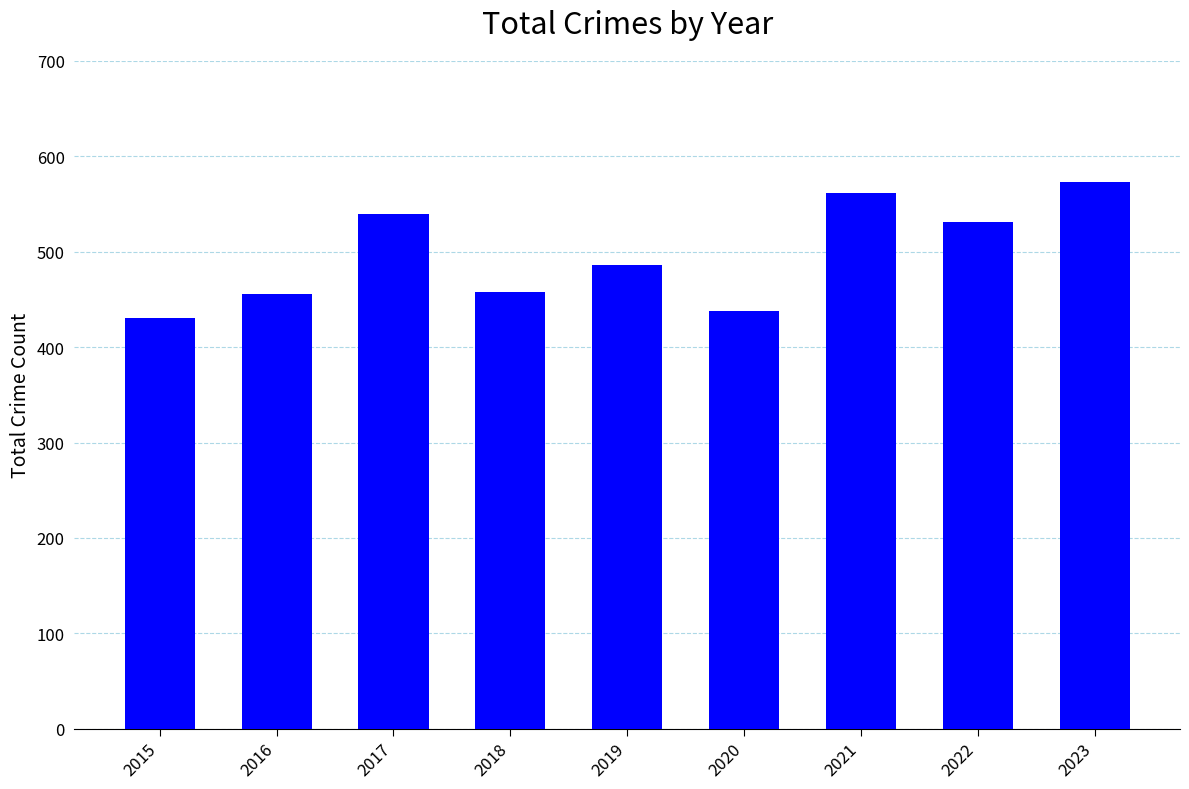

What is the average value?

497